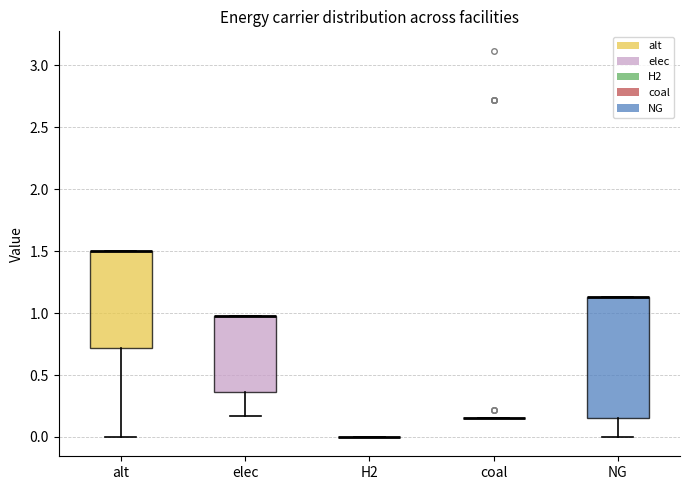

Reading left to right, transcribe this box plot: for each box, give where its median line is, the range the box spans, and where its two whiskers end, as read against the y-axis. The values are not printed on the chart, so give them approximately, as read against the axis.

alt: median 1.50 (drawn on the box's upper edge), box 0.70 to 1.50, whiskers 0.00 to 1.50
elec: median 1.00 (drawn on the box's upper edge), box 0.35 to 1.00, whiskers 0.15 to 1.00
H2: box collapsed to a line at 0.00, whiskers 0.00 to 0.00
coal: box collapsed to a line at 0.15, whiskers 0.15 to 0.15
NG: median 1.15 (drawn on the box's upper edge), box 0.15 to 1.15, whiskers 0.00 to 1.15